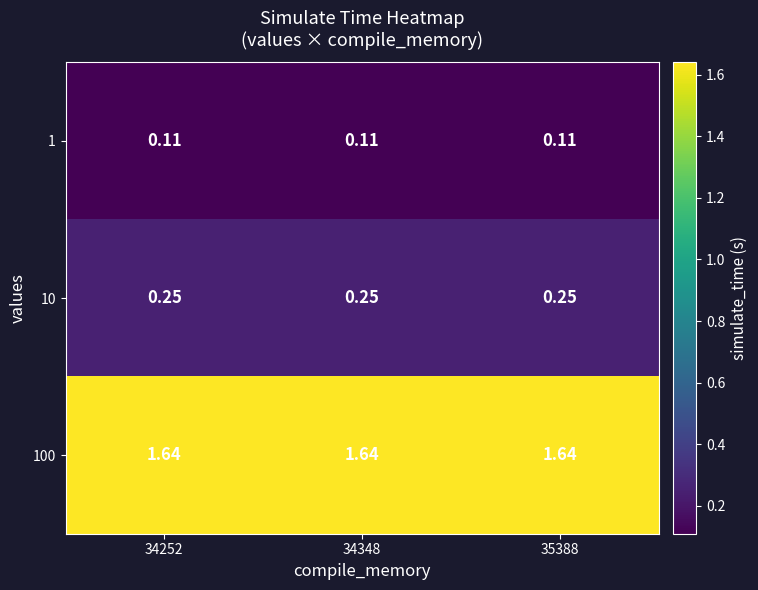

Is the value of 1 at 34348 greater than the value of 100 at 35388?

No